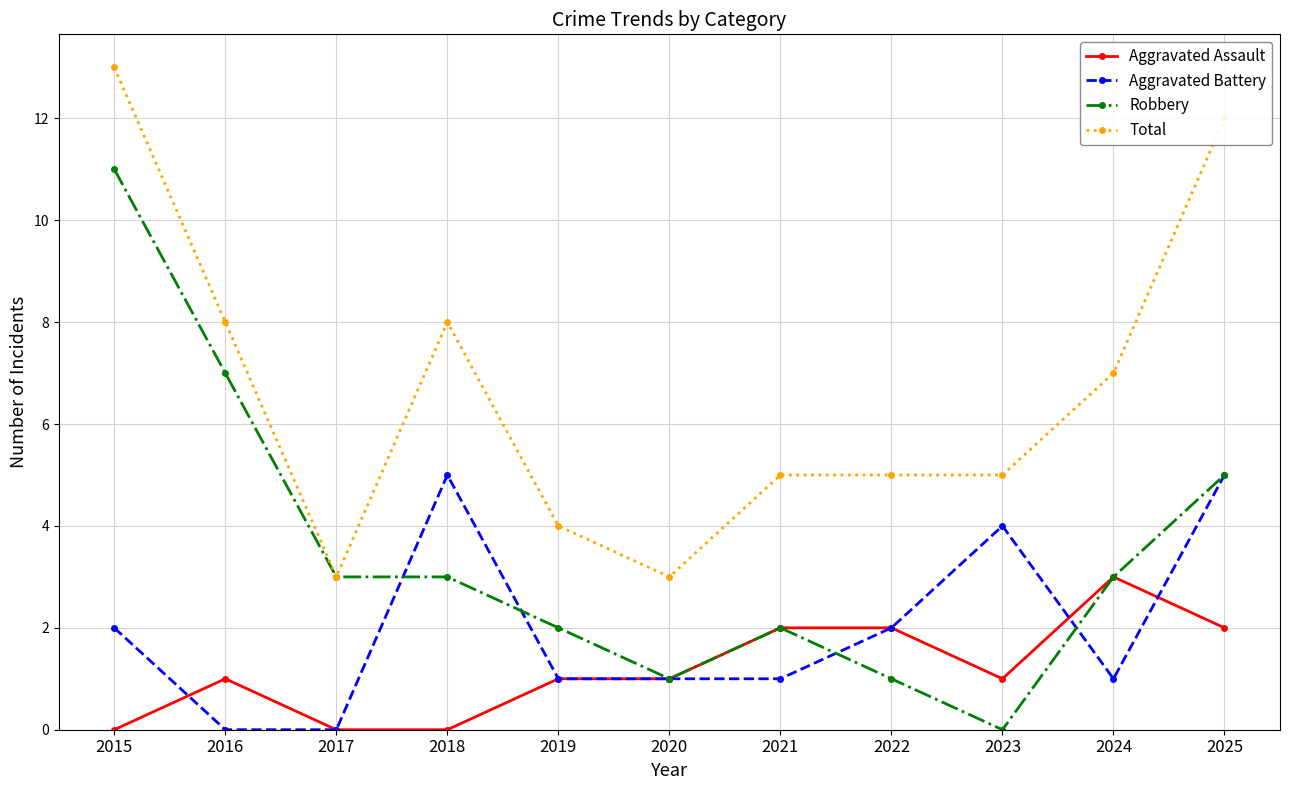

Which series has the largest total across all categories?

Total